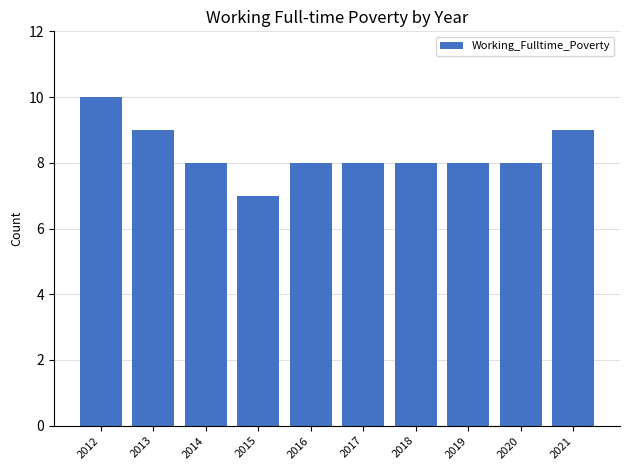

How many data points does each series have?

10